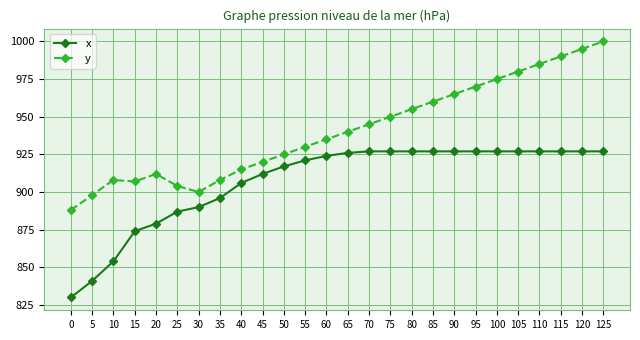

Is it true that y equals 333 at 20?

False